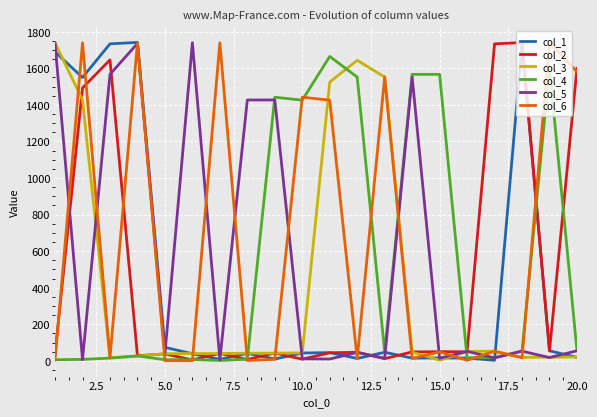

True or false: col_6 has more than 2 interior local peaks.

True